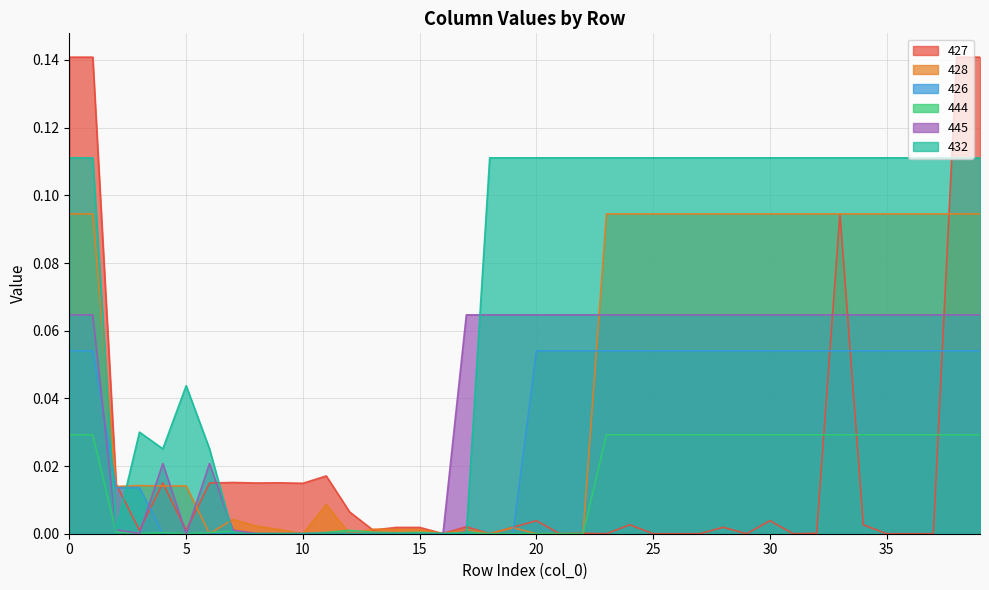

Where do 426 and 427 first cross each other?

2 and 3